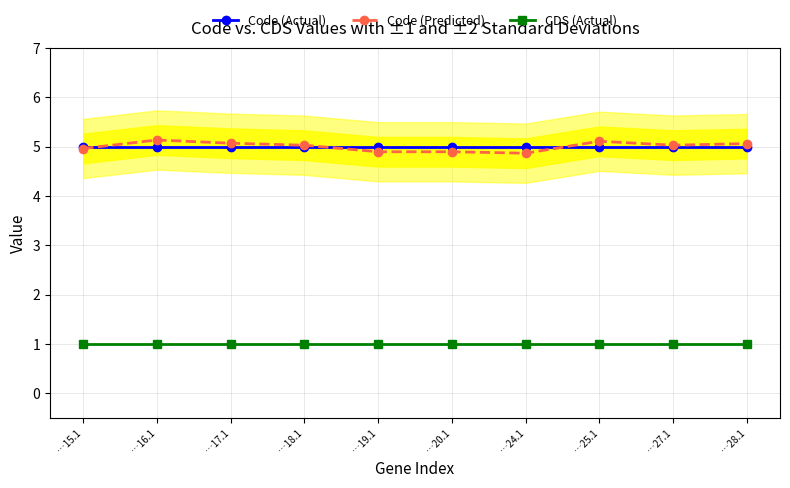

True or false: CDS (Actual) and Code (Actual) cross at least once.

False